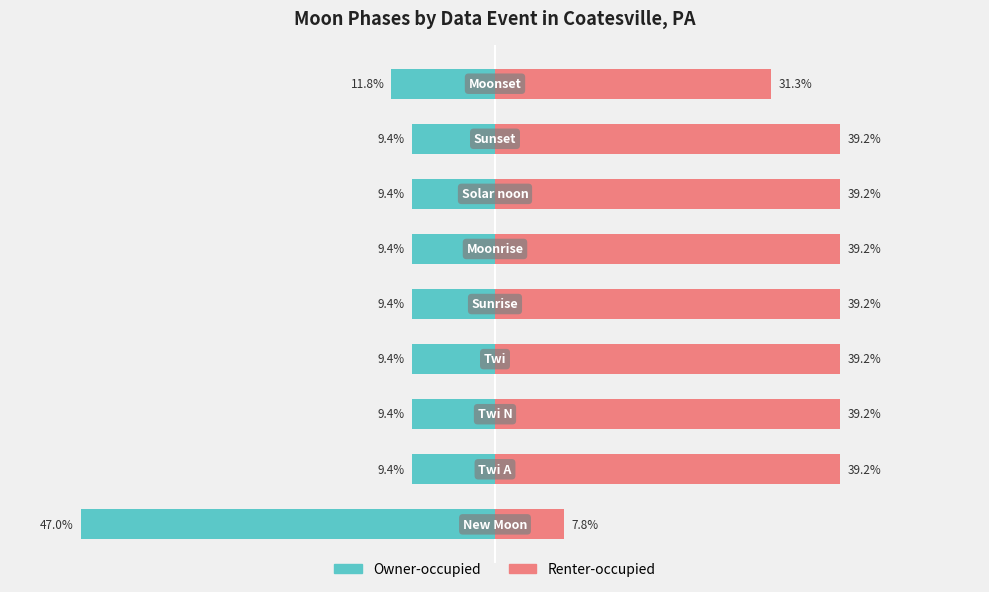

How many bars are there in each group?

2